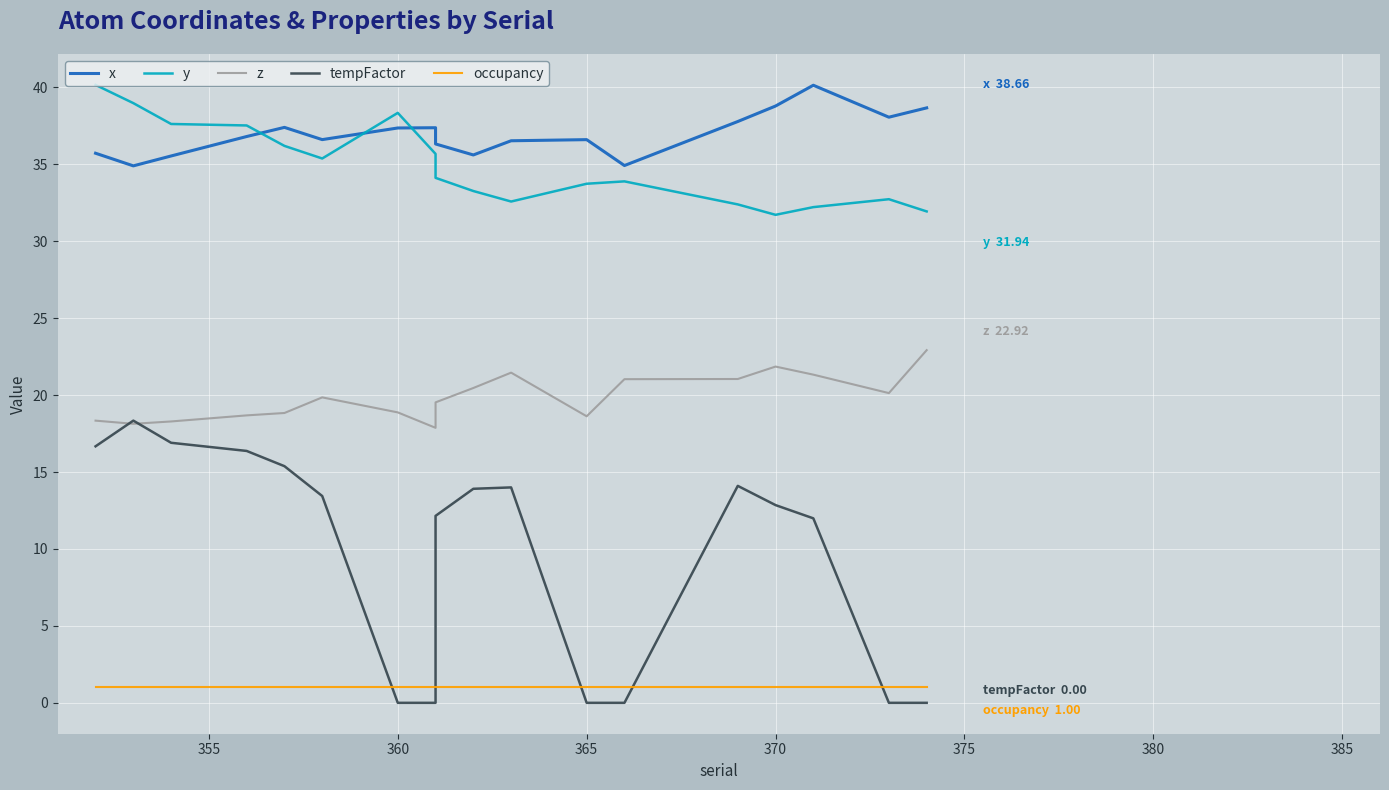

Is the value of occupancy at 370 greater than the value of tempFactor at 390?

No